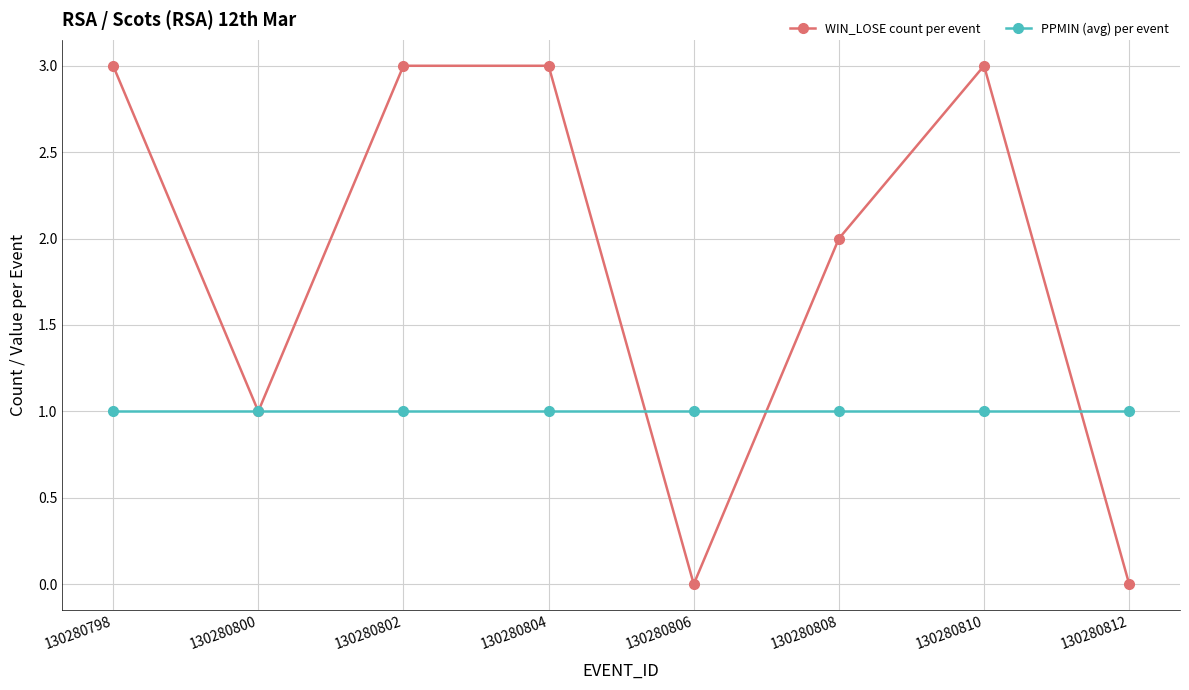

The value of PPMIN (avg) per event at 130280802 is 1. True or false?

True